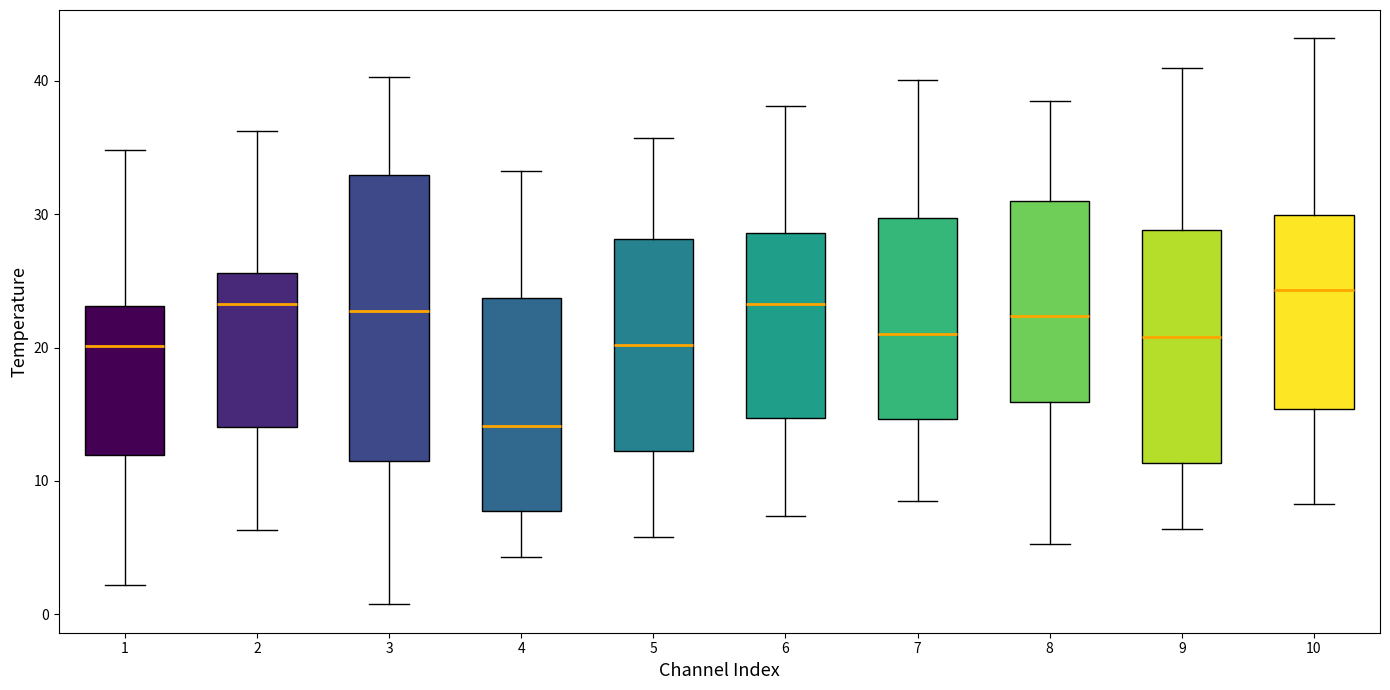

Where does the median line of the box at x = 5 sit on the y-axis? The values are not printed on the chart, so give them approximately, as read against the axis.

20